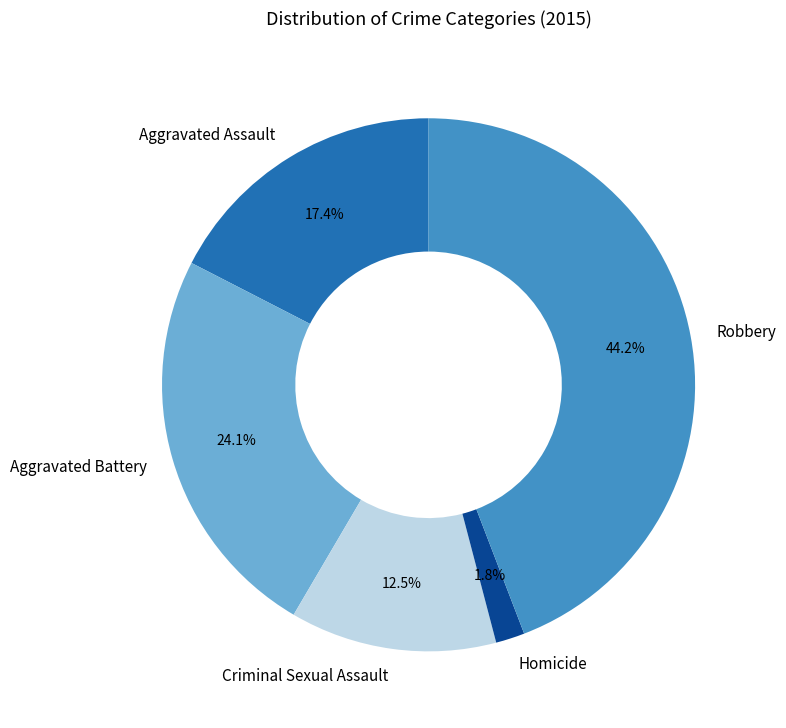

Which has a higher value, Aggravated Assault or Homicide?

Aggravated Assault